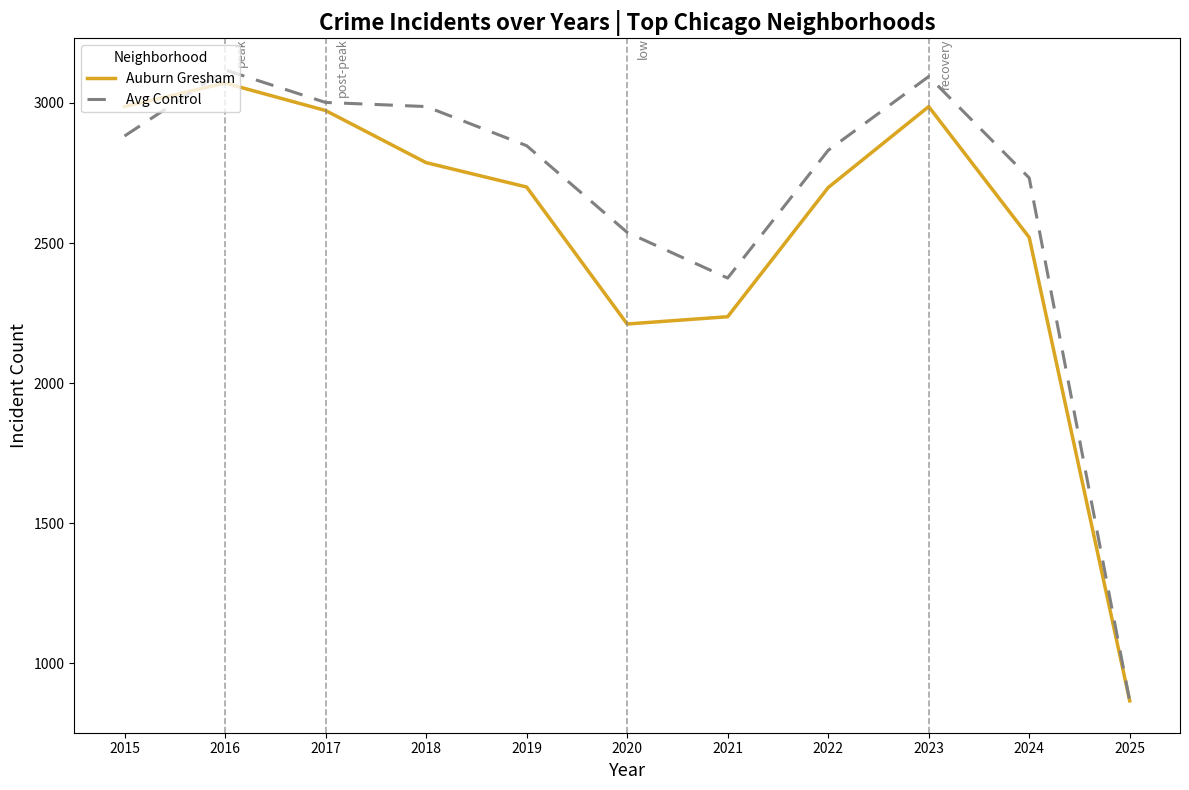

At which category does Auburn Gresham reach its first local peak?

2016